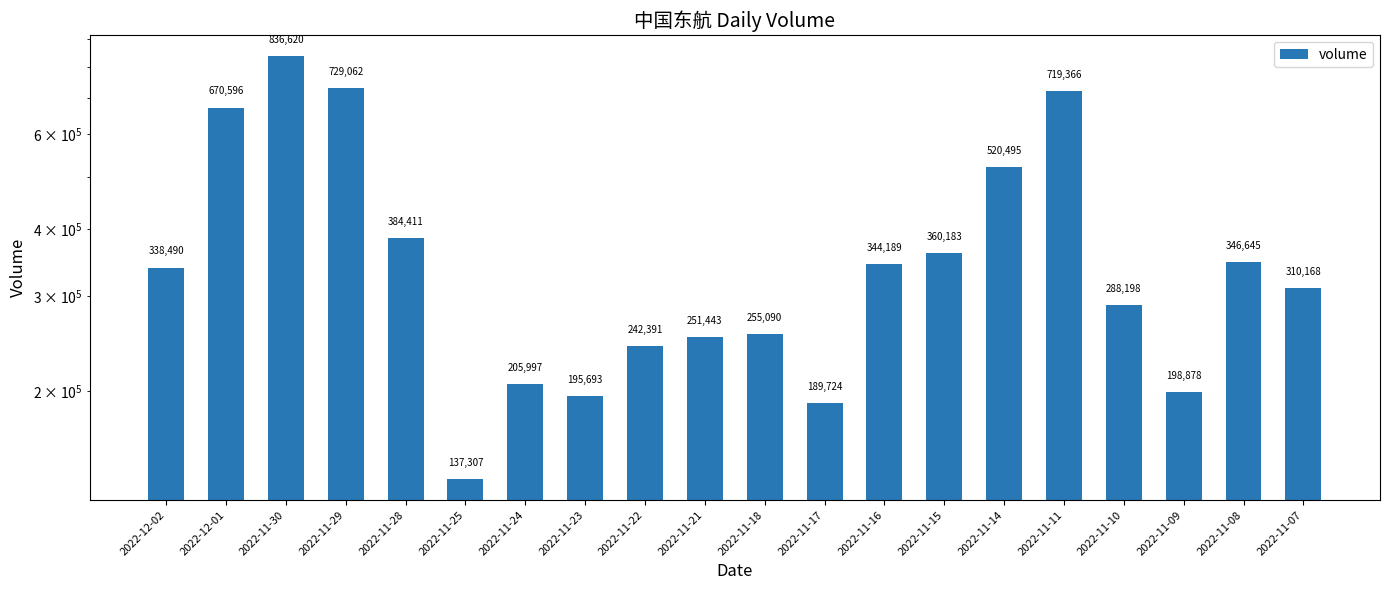

How many bars are there in total?

20